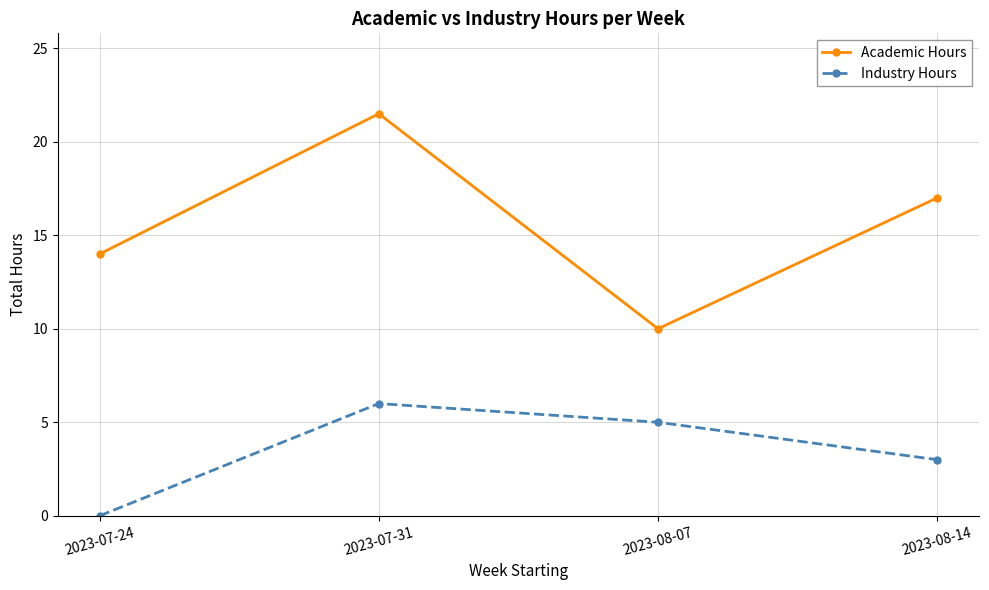

How many series are shown in this chart?

2